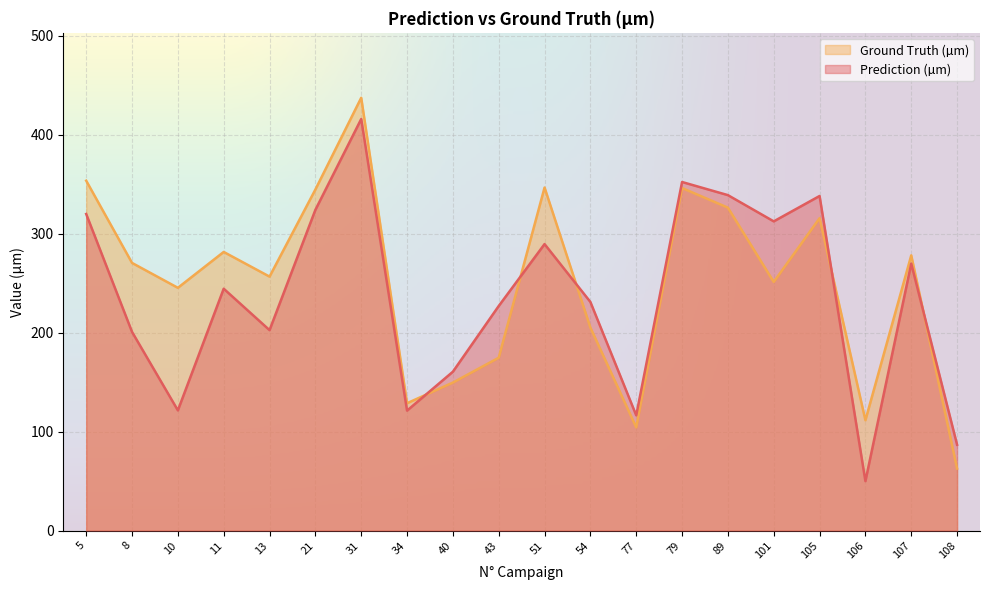

Reading left to right, transcribe all the data shown in this chart.

Prediction (µm): 5=320.0	8=200.8	10=121.5	11=244.5	13=202.6	21=324.2	31=416.1	34=121.3	40=160.6	43=227.0	51=289.6	54=231.1	77=116.5	79=352.4	89=339.1	101=312.6	105=338.2	106=50.0	107=269.9	108=86.8
Ground Truth (µm): 5=353.7	8=270.6	10=245.4	11=281.7	13=256.7	21=344.8	31=437.6	34=128.7	40=149.6	43=174.7	51=346.8	54=205.2	77=104.3	79=346.3	89=326.4	101=251.3	105=315.8	106=111.5	107=278.2	108=62.7